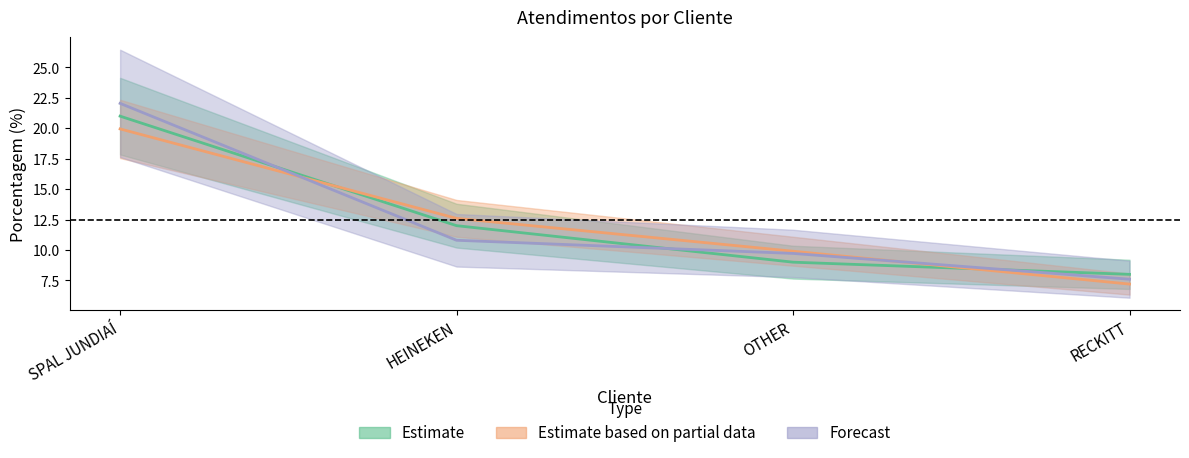

The value at HEINEKEN is 12. True or false?

True